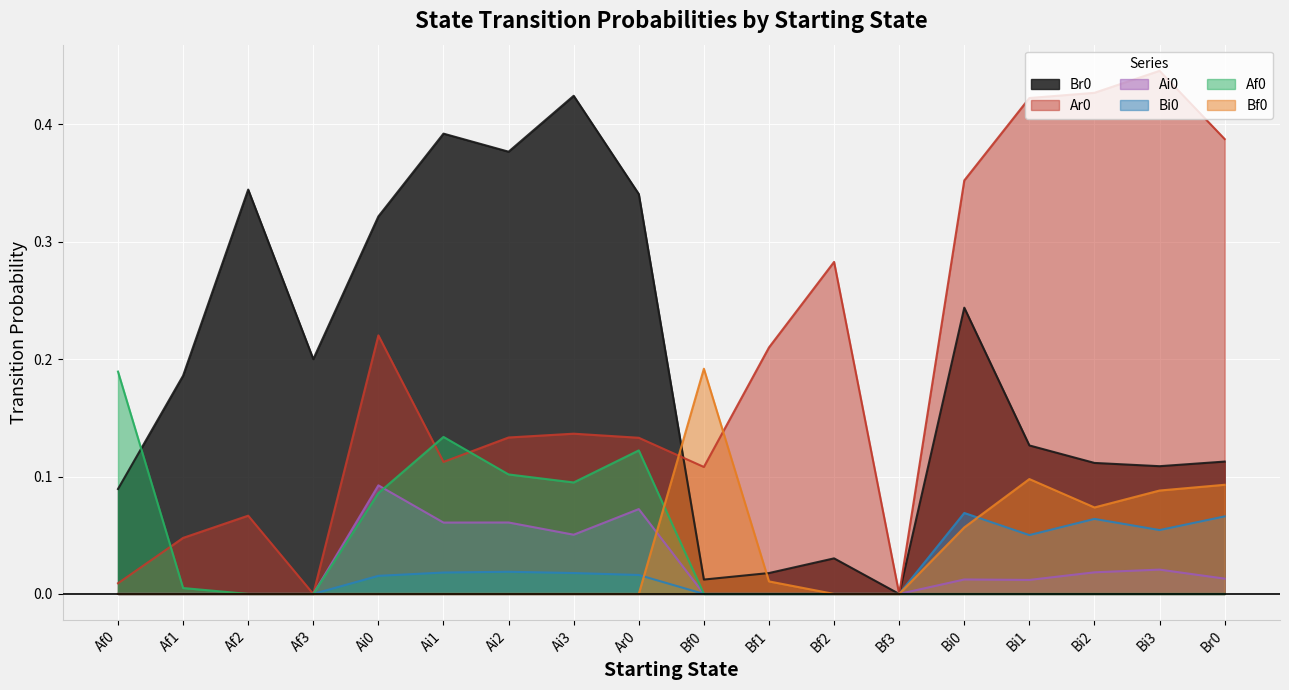

Which series ends up on top after the final intersection of Ai0 and Bf0?

Bf0